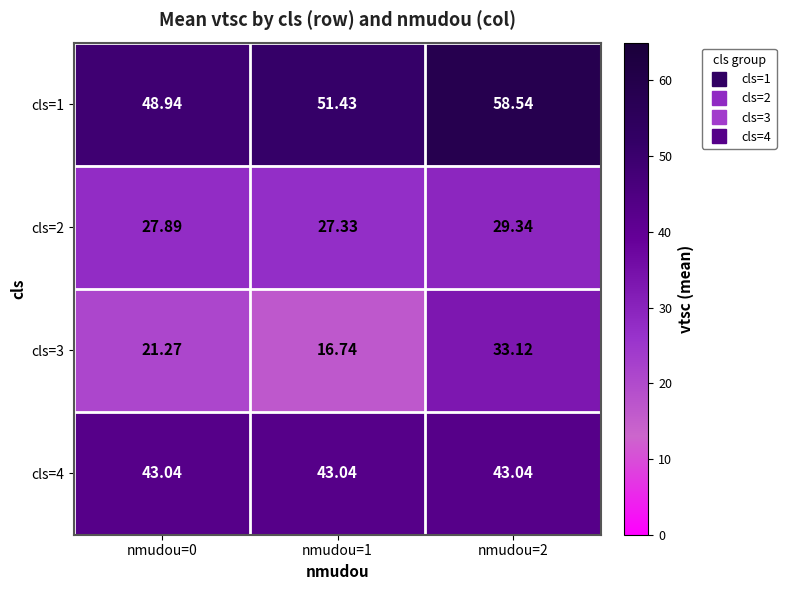

Is the value of cls=1 at nmudou=0 greater than the value of cls=2 at nmudou=1?

Yes